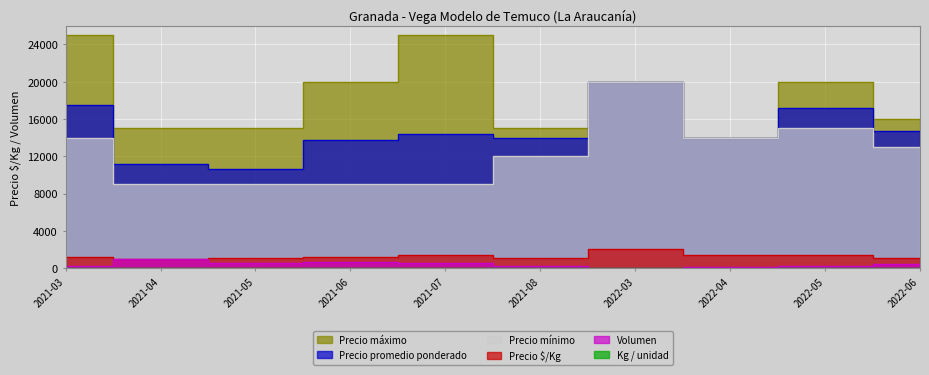

What is the sum of all Volumen values?

3845